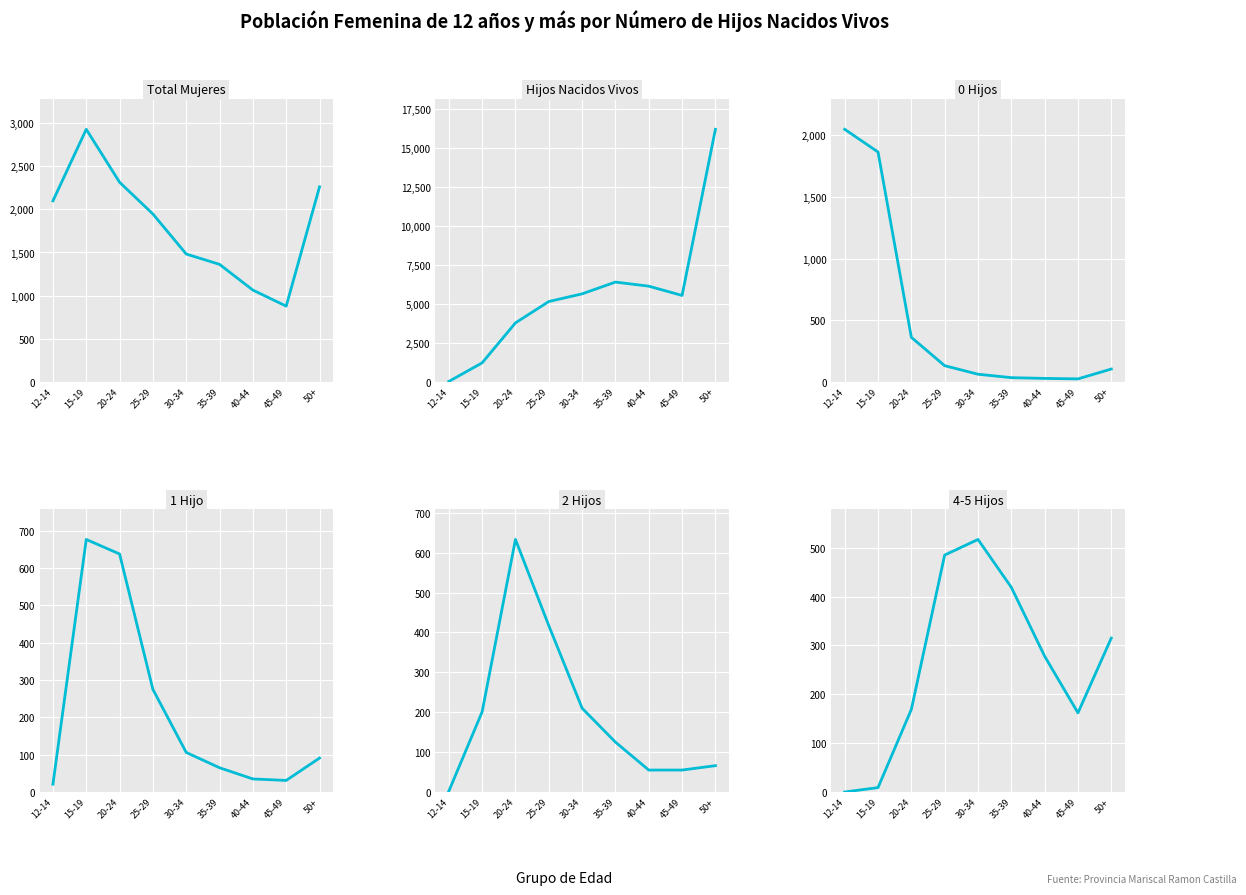

True or false: Total Mujeres has more than 2 interior local peaks.

False